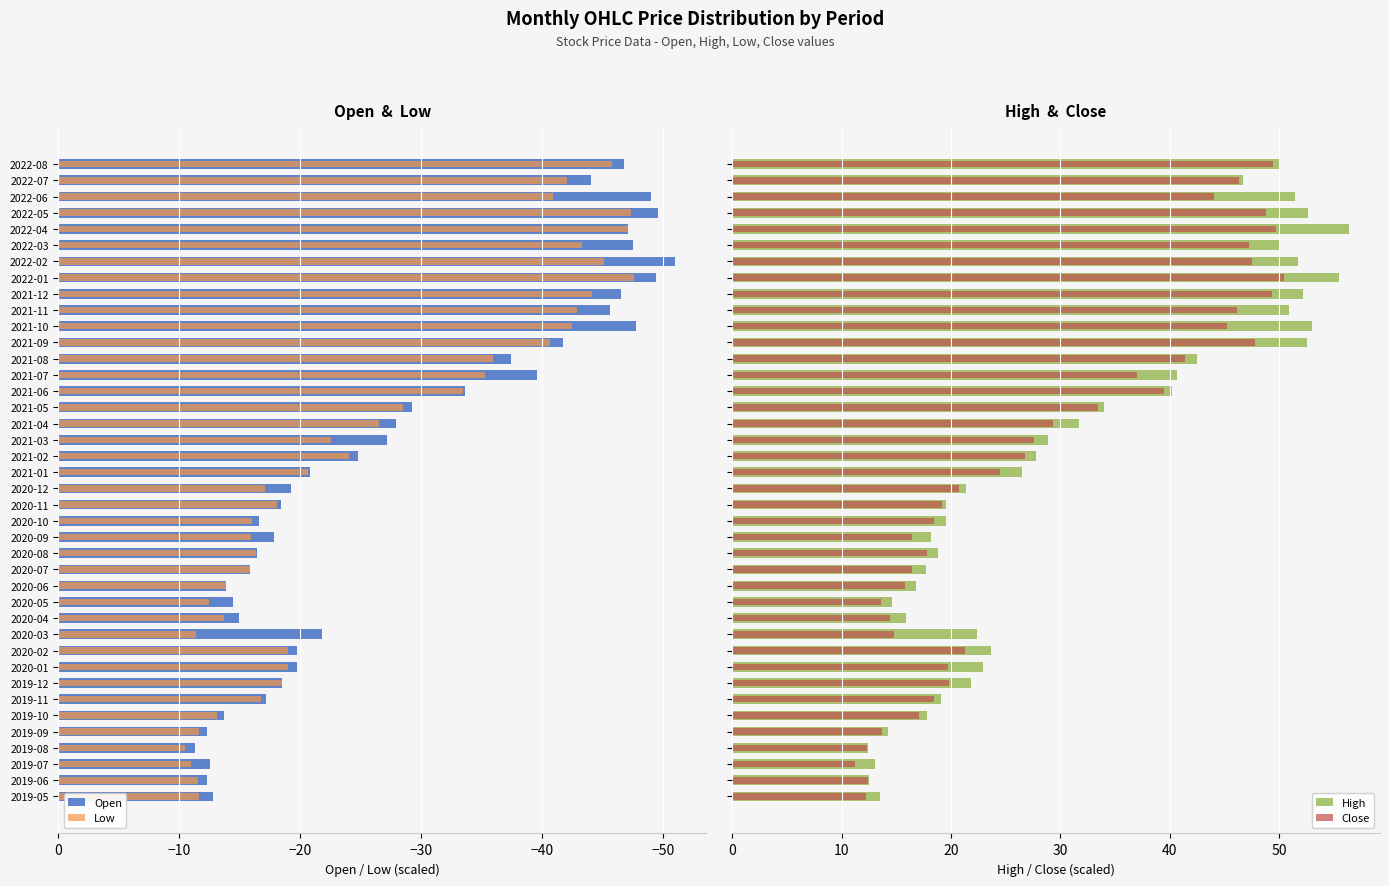

What is the average value of the High series?

31.3